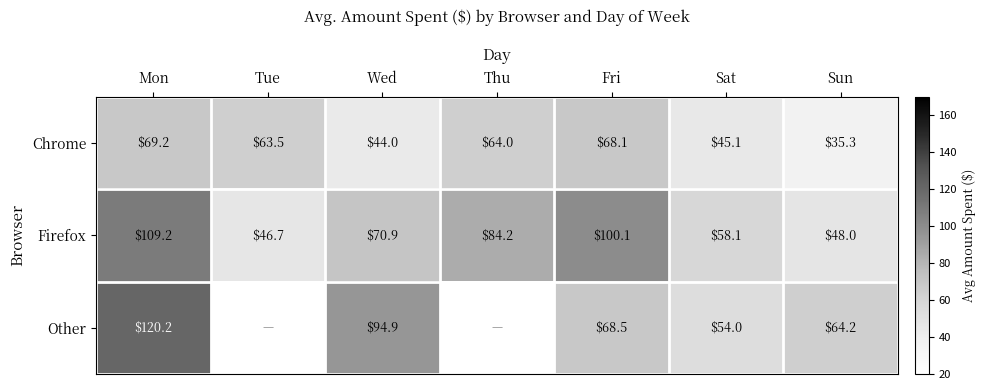

What is the smallest value displayed?

35.3